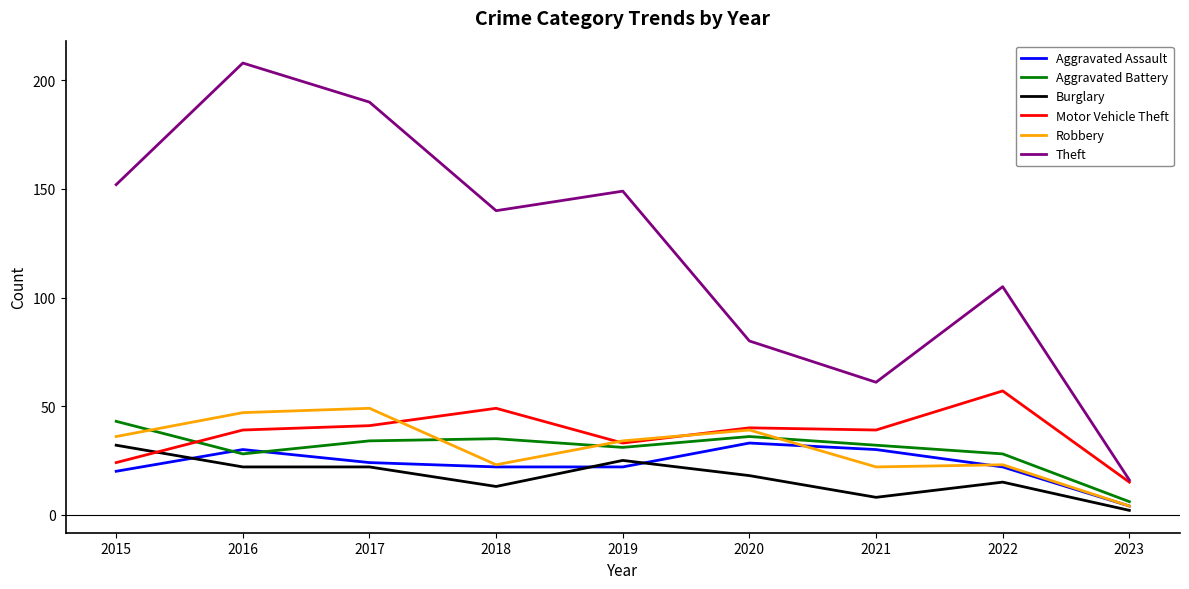

Is it true that Motor Vehicle Theft equals 33 at 2019?

True